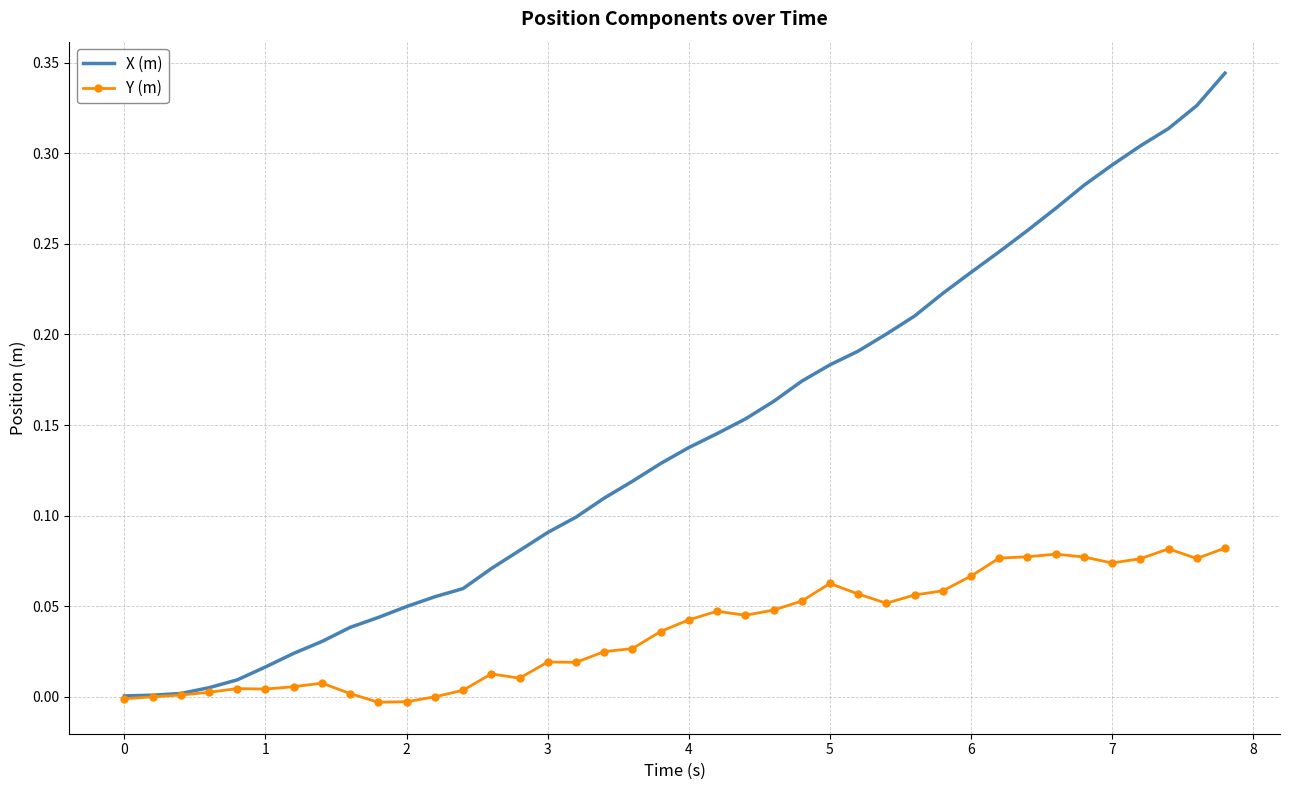

Rank the series by their average value, from highest to lowest.

X (m), Y (m)